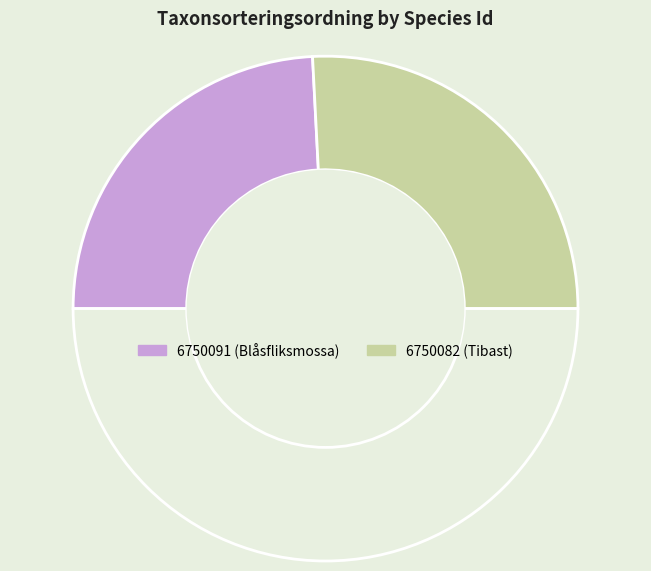

How many slices are in this pie chart?

3